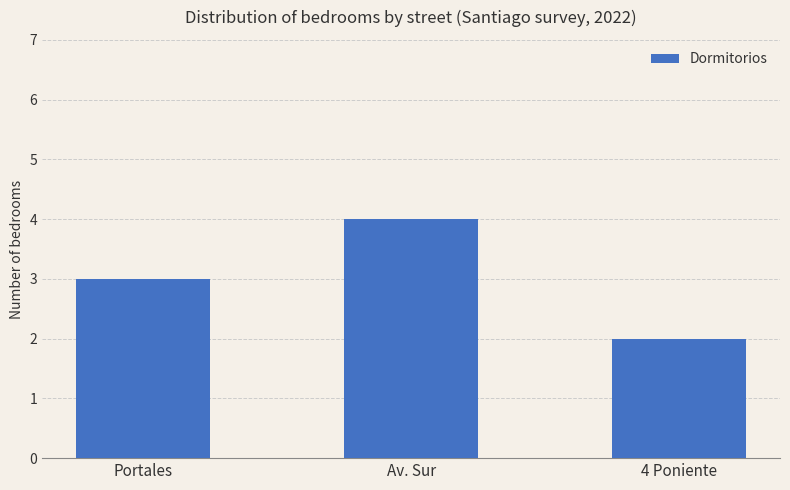

What is the value of the 3rd bar from the left?

2